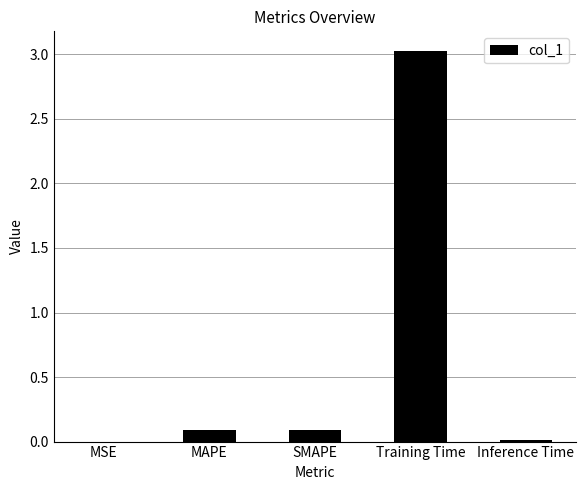

What is the sum of all values?

3.2